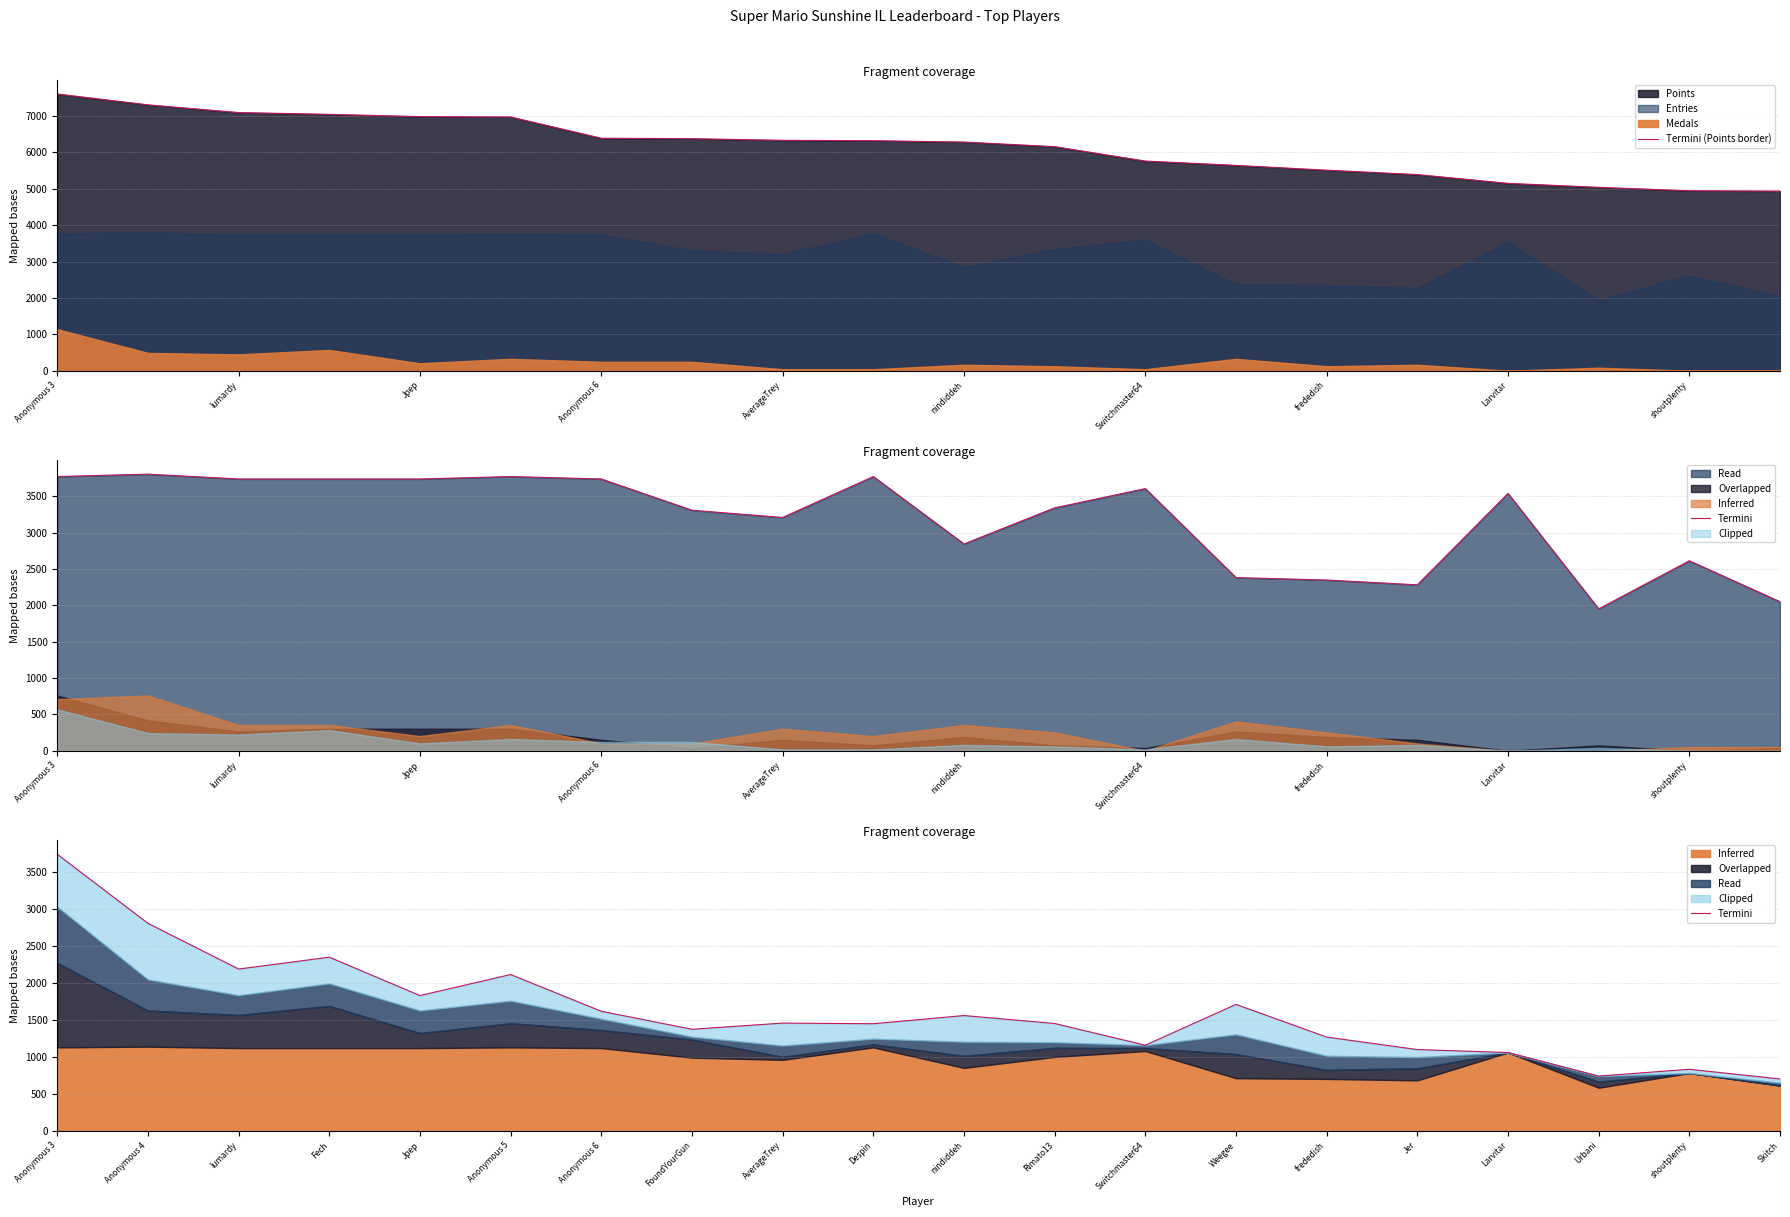

What is the smallest value displayed?

703.7